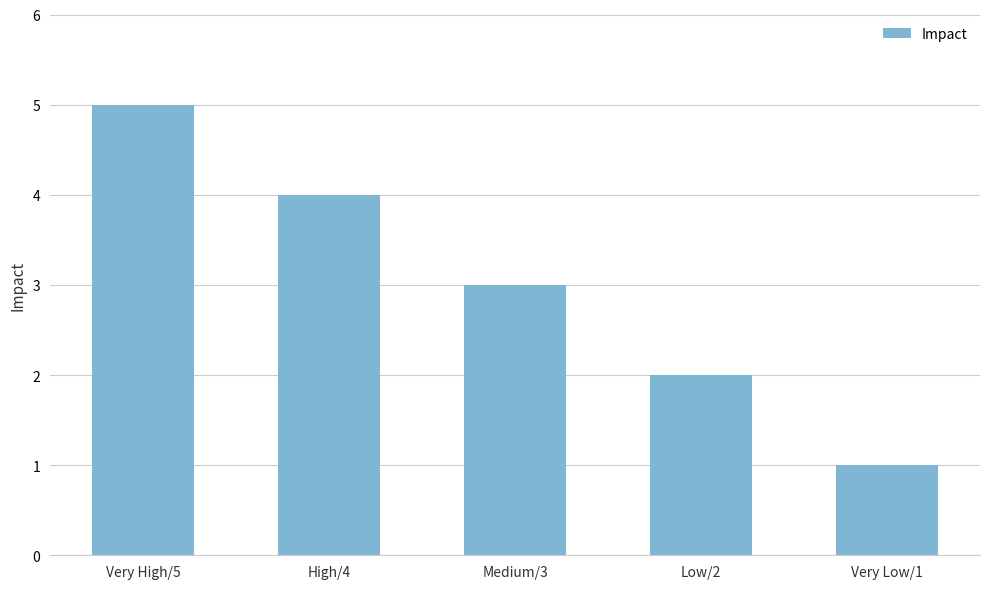

Rank the categories by value from lowest to highest.

Very Low/1, Low/2, Medium/3, High/4, Very High/5